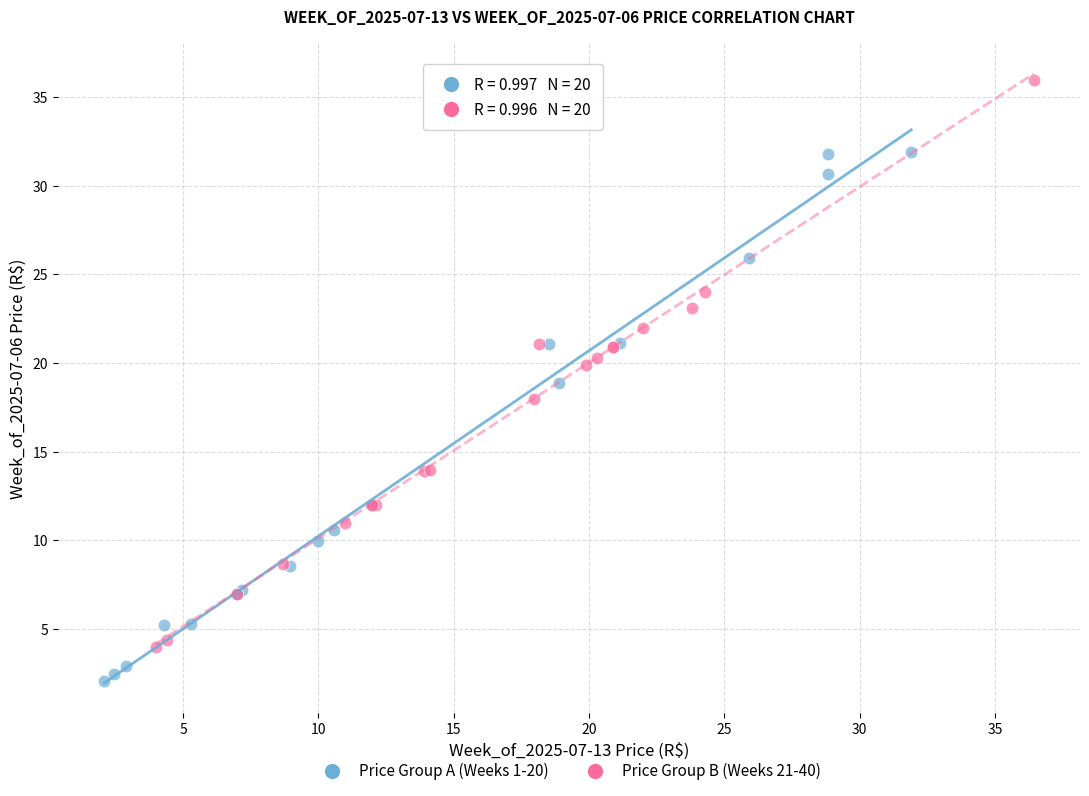

Which series contains the highest Y value?

Price Group B (Weeks 21-40)